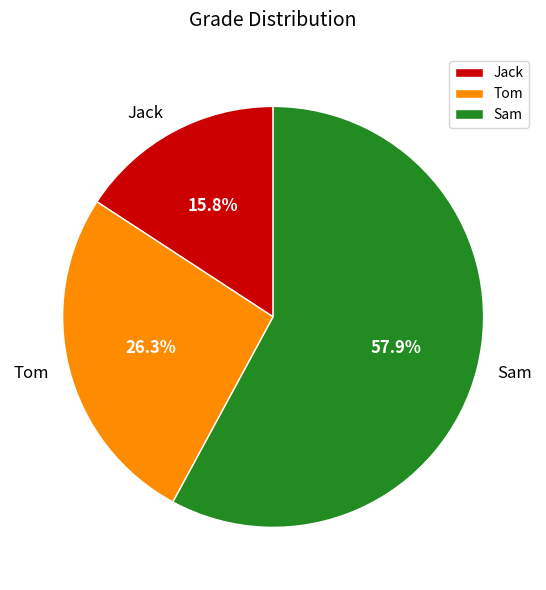

Is Sam the majority of the pie?

Yes